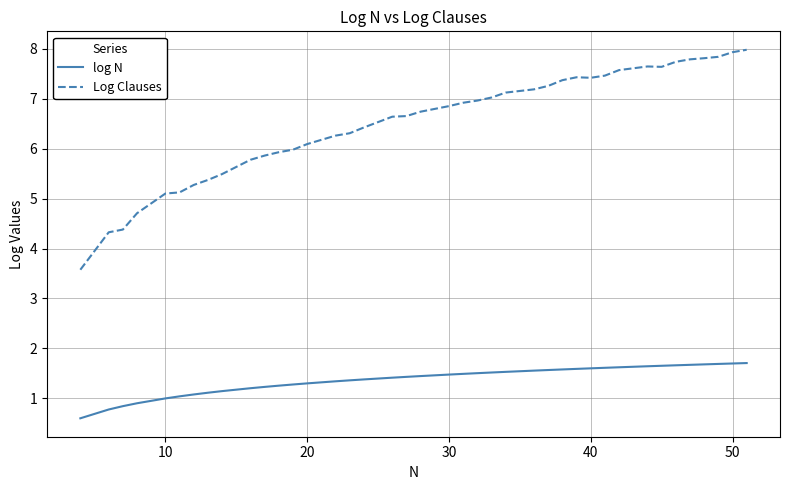

True or false: Log Clauses and log N cross at least once.

False